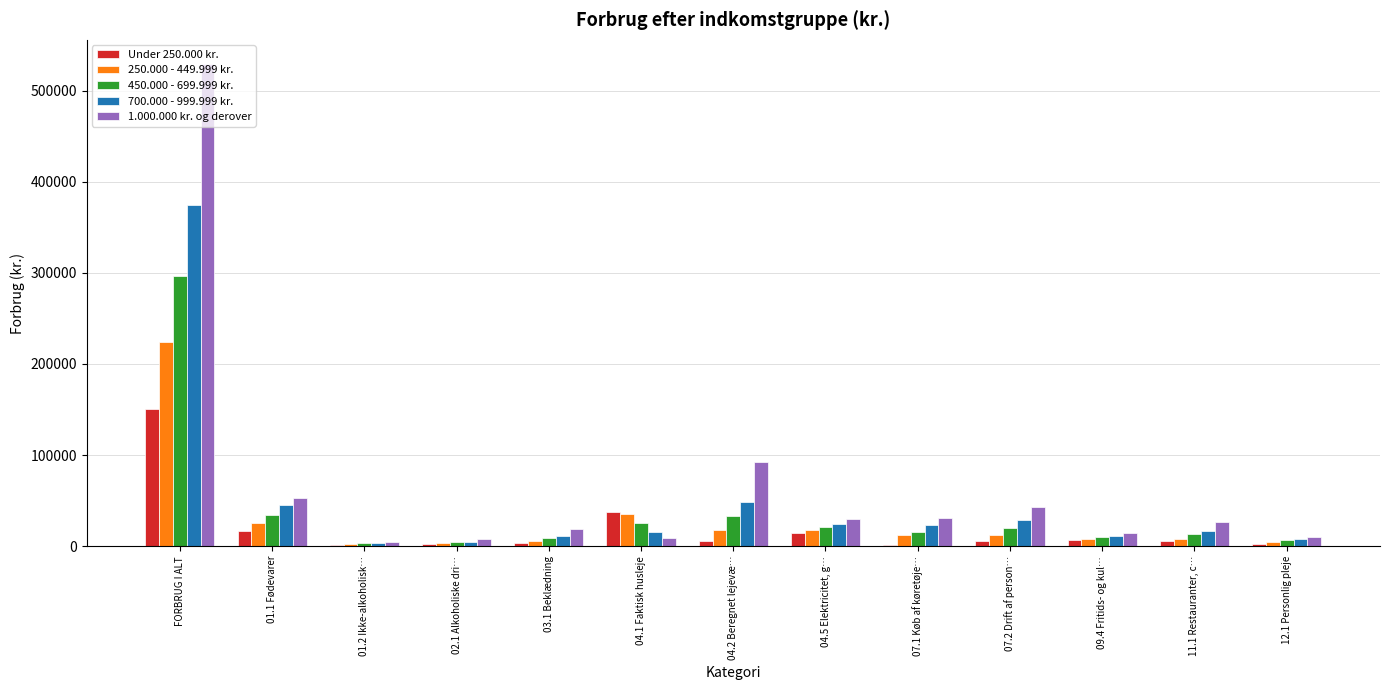

Rank the categories by 450.000 - 699.999 kr. value from lowest to highest.

01.2 Ikke-alkoholisk…, 02.1 Alkoholiske dri…, 12.1 Personlig pleje, 03.1 Beklædning, 09.4 Fritids- og kul…, 11.1 Restauranter, c…, 07.1 Køb af køretøje…, 07.2 Drift af person…, 04.5 Elektricitet, g…, 04.1 Faktisk husleje, 04.2 Beregnet lejevæ…, 01.1 Fødevarer, FORBRUG I ALT